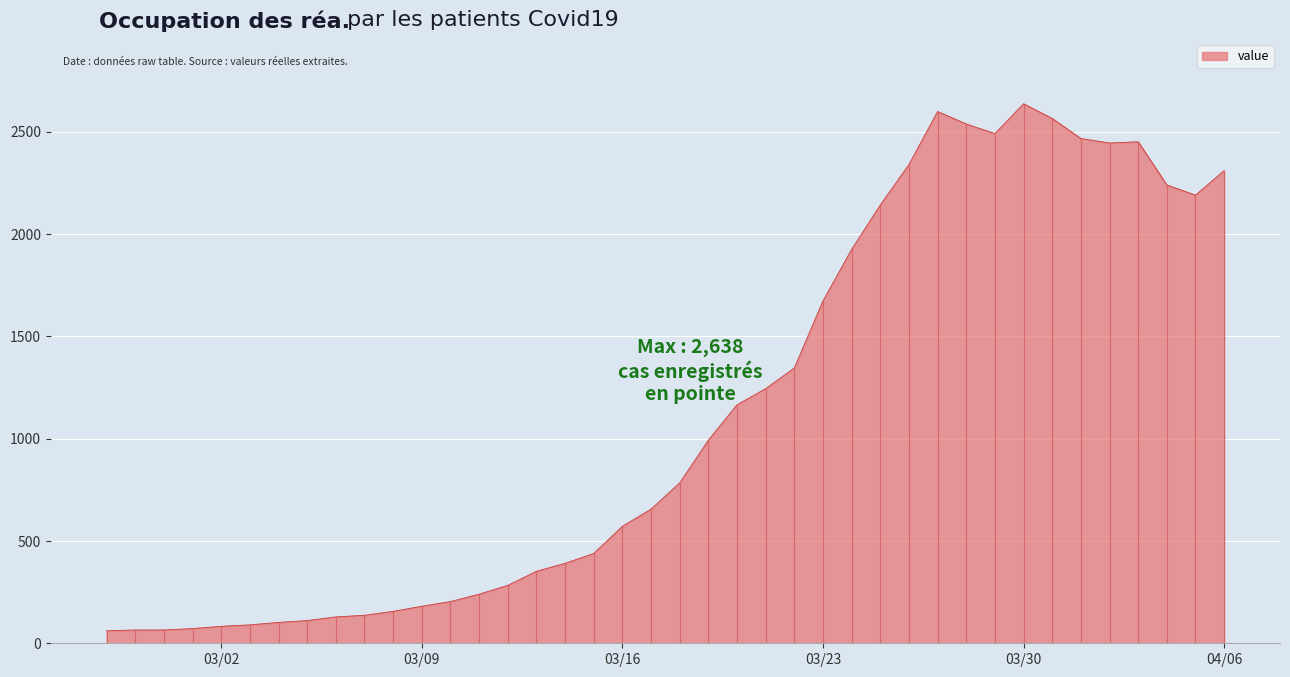

How many data points does each series have?

40